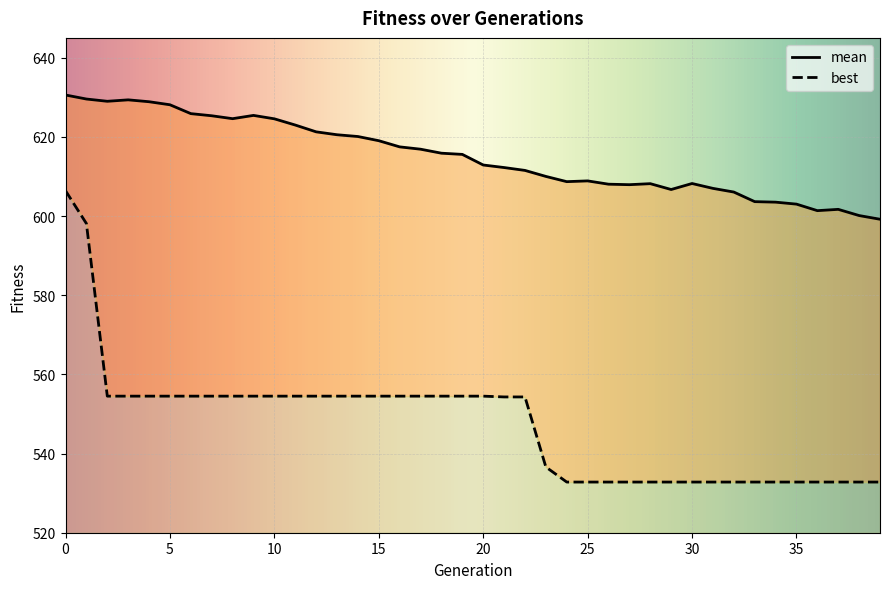

Read the best value at 31.

532.8